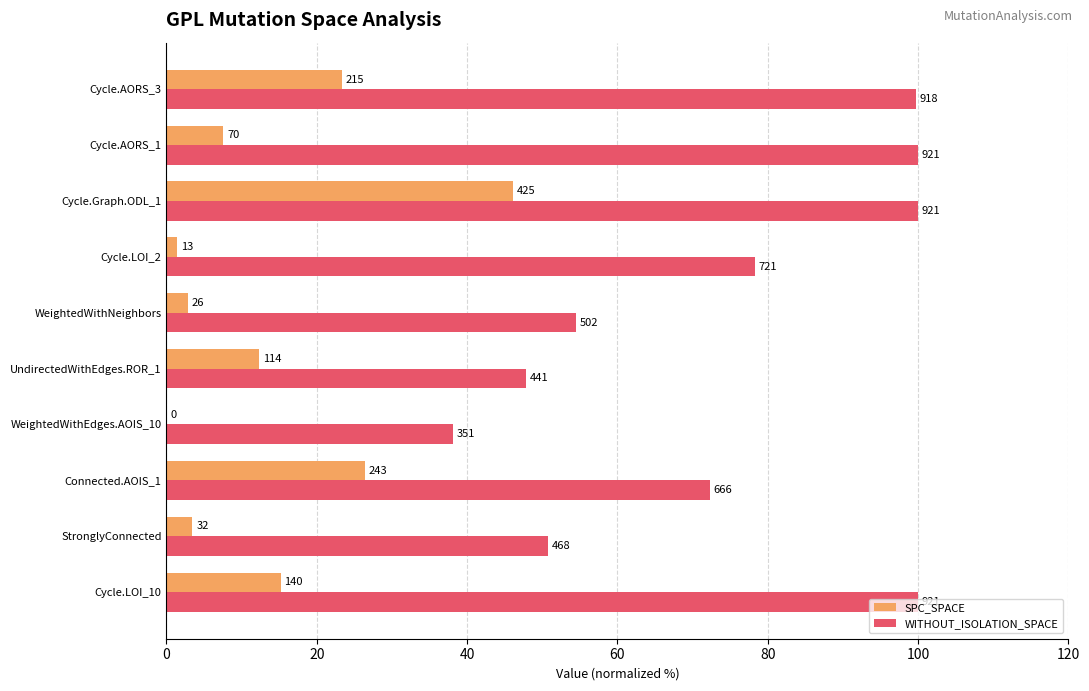

Rank the series by their maximum value, from lowest to highest.

SPC_SPACE, WITHOUT_ISOLATION_SPACE